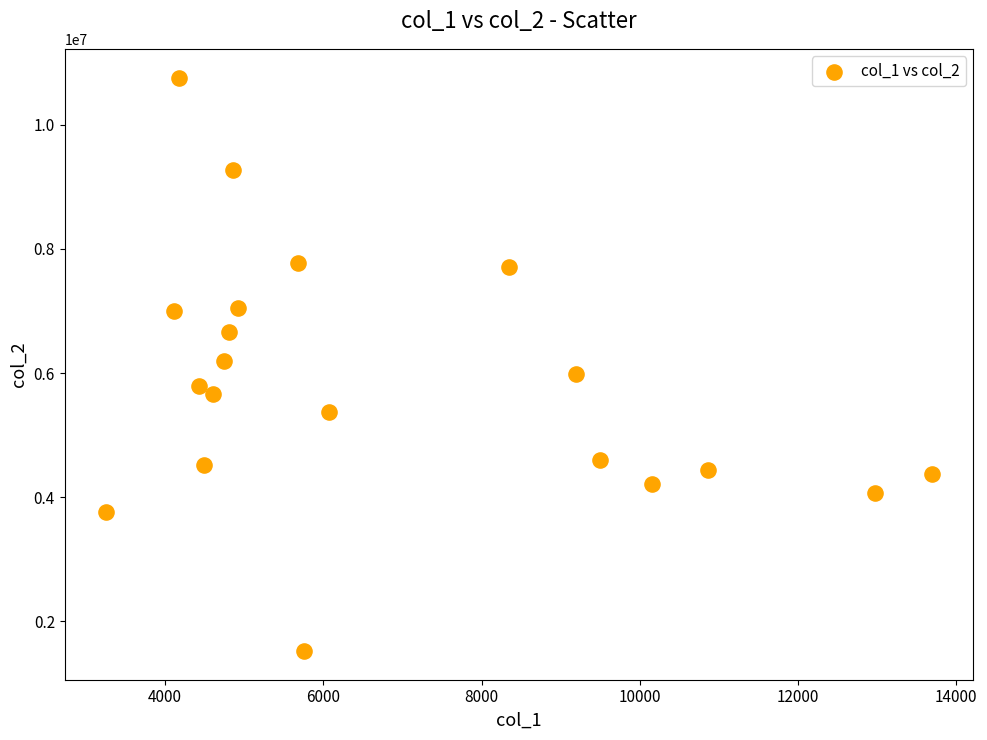

What is the range of X values (max minus min)?

10443